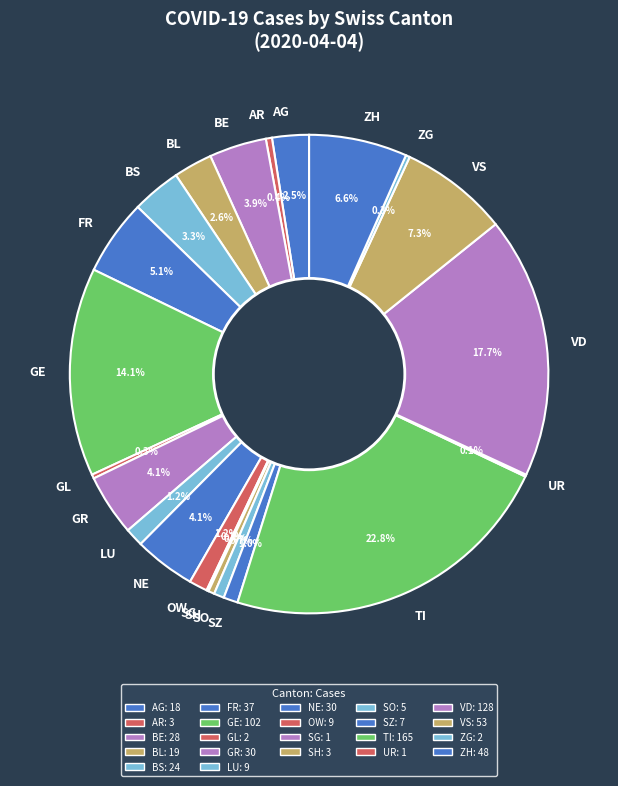

Which has a higher value, GR or FR?

FR